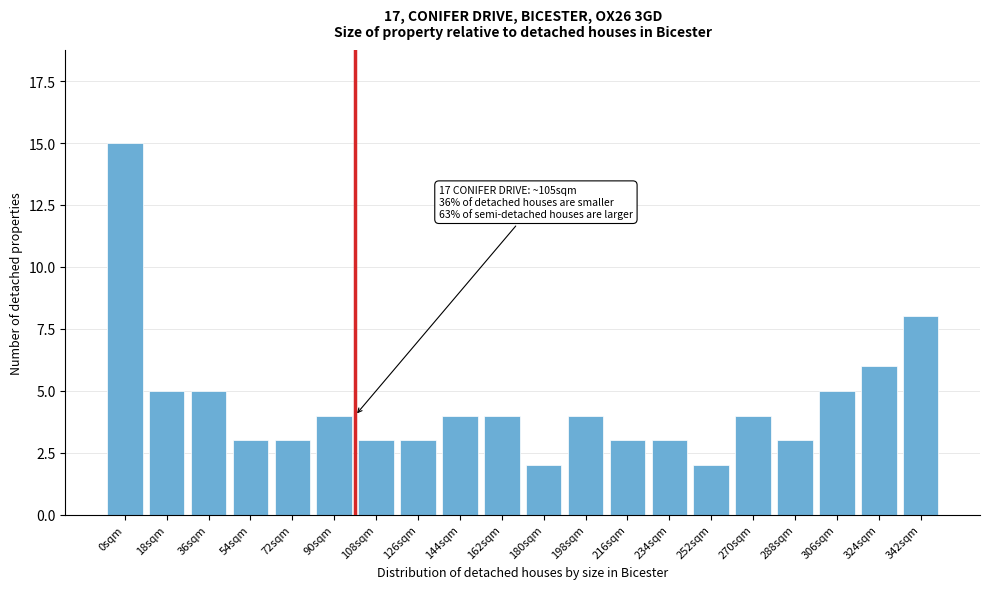

Reading right to left, list all the values displayed in this chart.

342sqm=8	324sqm=6	306sqm=5	288sqm=3	270sqm=4	252sqm=2	234sqm=3	216sqm=3	198sqm=4	180sqm=2	162sqm=4	144sqm=4	126sqm=3	108sqm=3	90sqm=4	72sqm=3	54sqm=3	36sqm=5	18sqm=5	0sqm=15